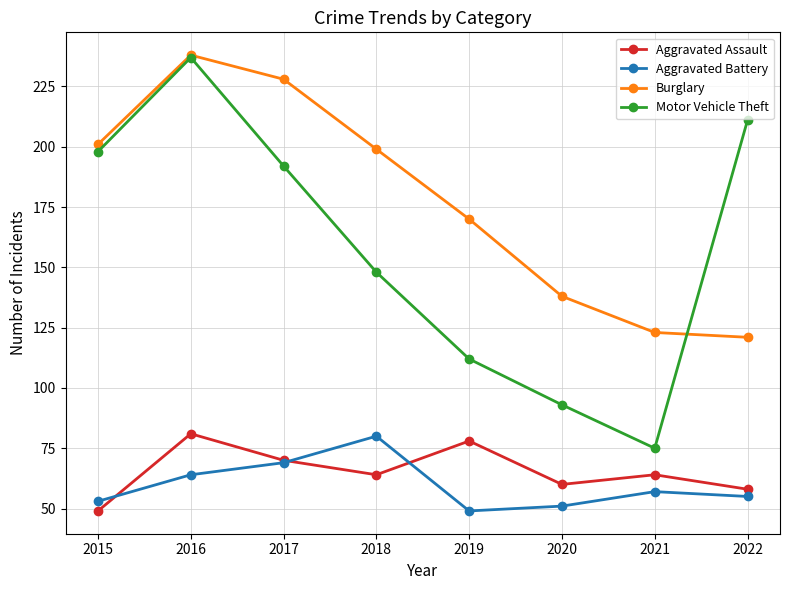

What is the average value of the Aggravated Battery series?

60